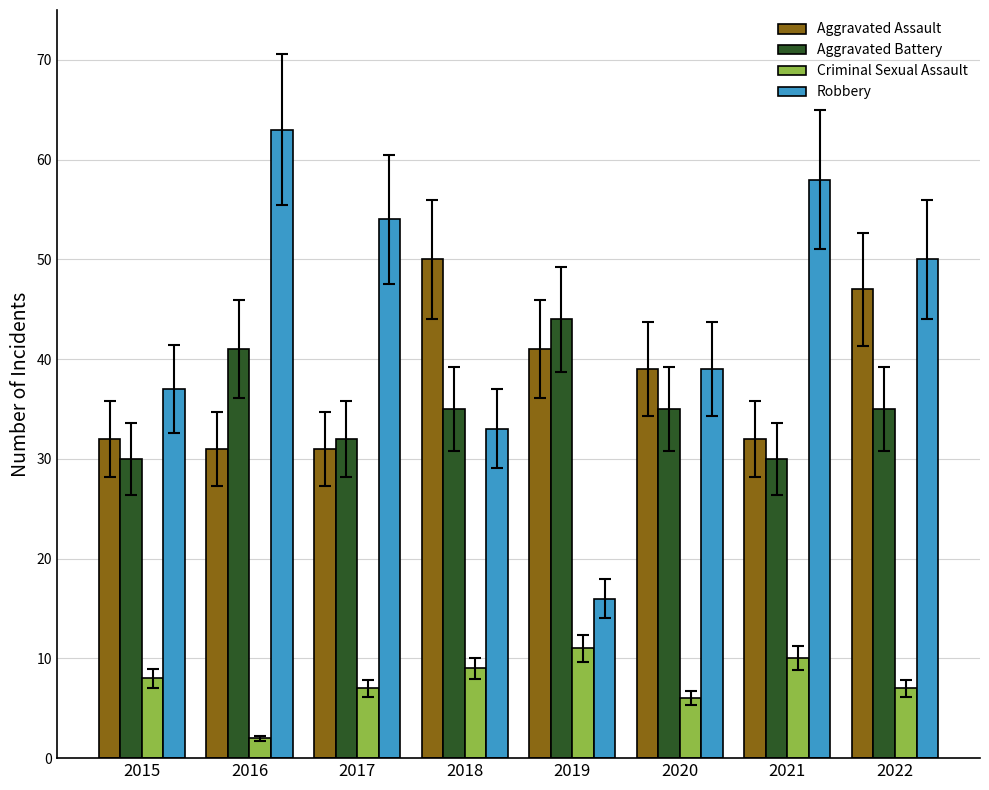

Which series has the widest spread of values?

Robbery